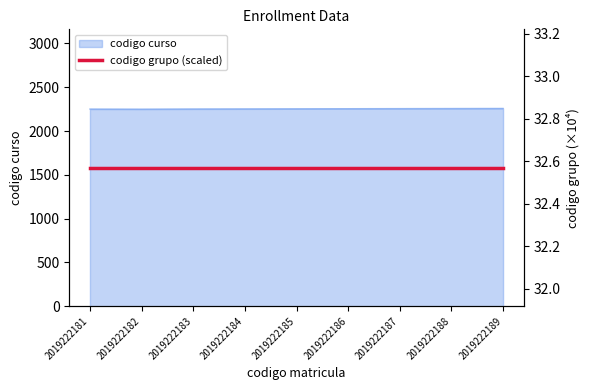

What is the change in value from 2019222184 to 2019222189?

+5